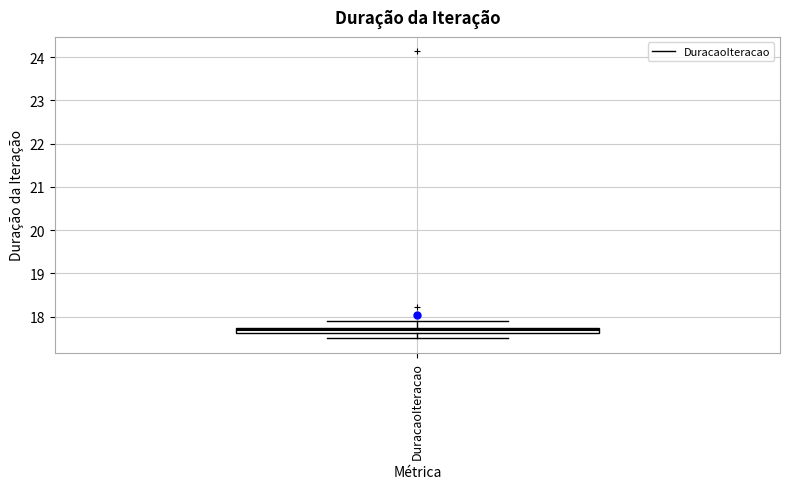

Where is the upper edge of the box for DuracaoIteracao on the y-axis? The values are not printed on the chart, so give them approximately, as read against the axis.

17.7